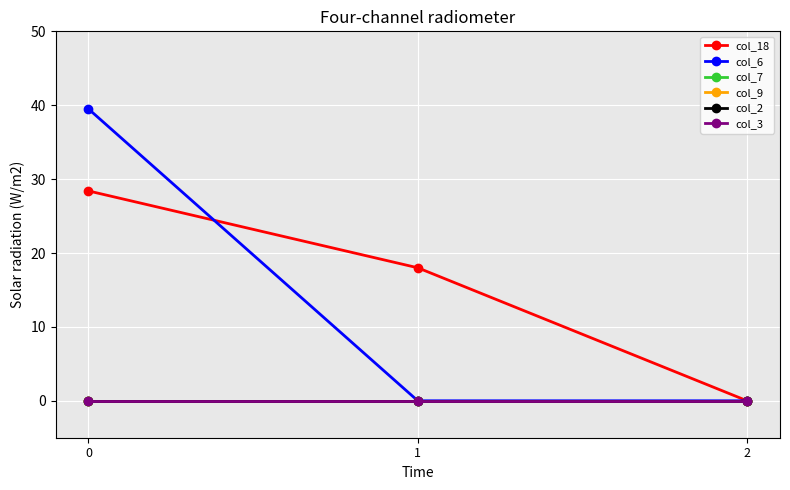

At which category does the chart reach its minimum across all series?

2